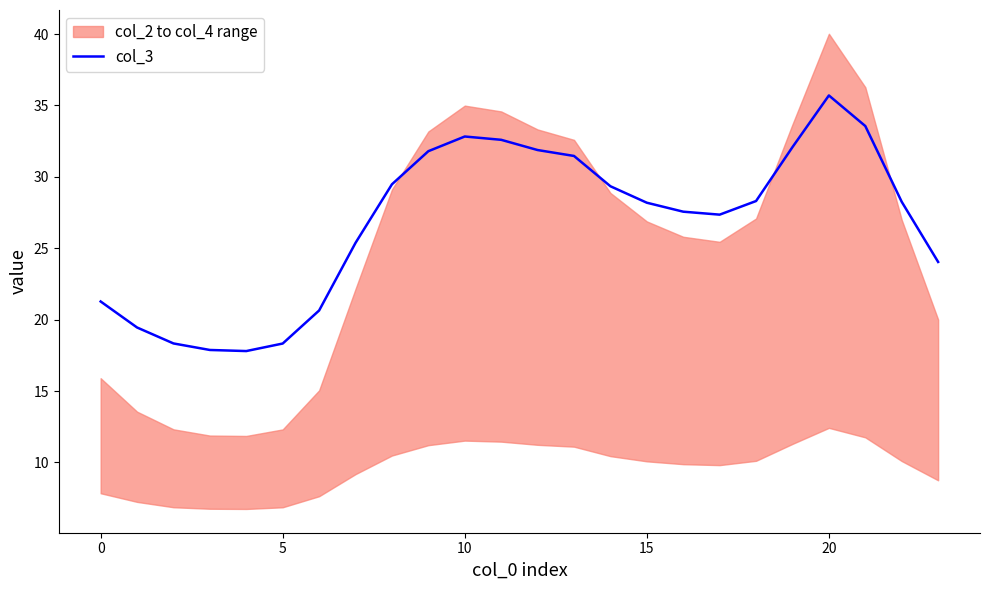

How many points are lower than both their immediate neighbors (excluding endpoints)?

2